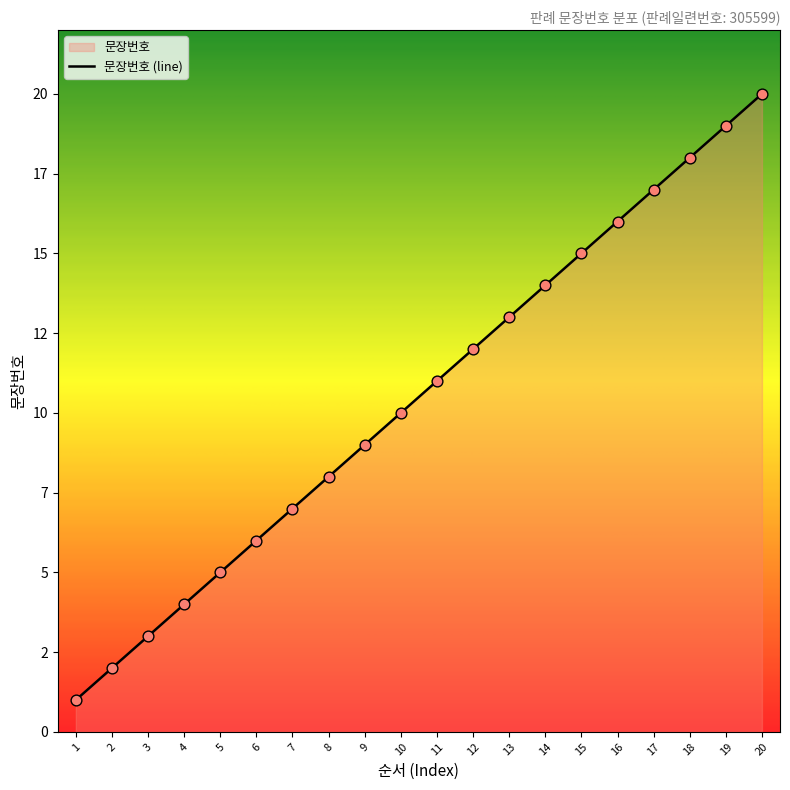

Between 13 and 15, which is larger?

15